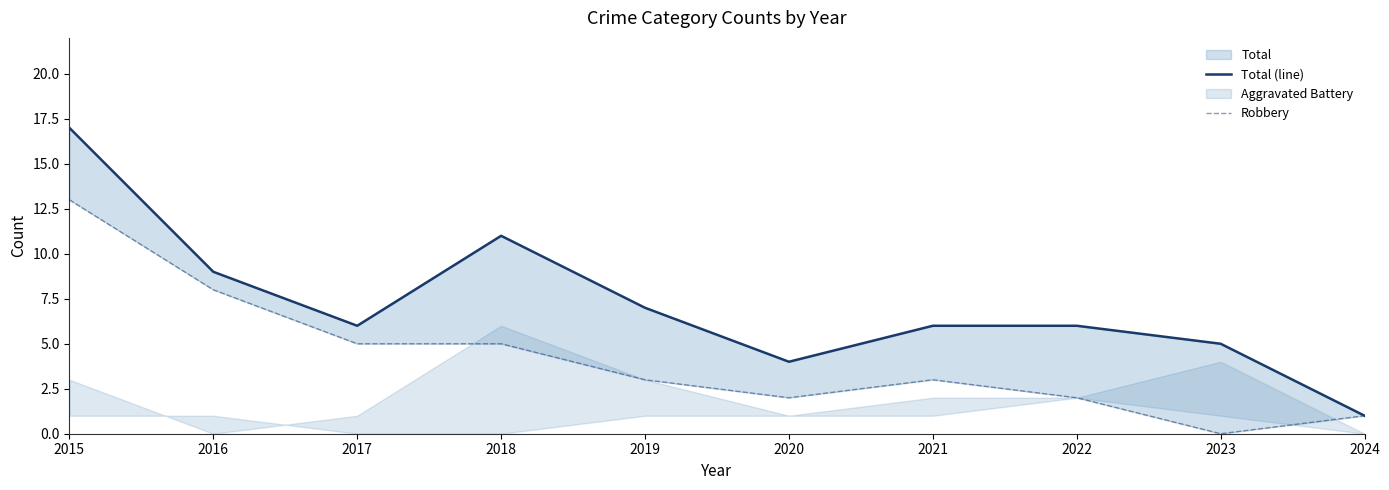

Is the value of Total (line) at 2015 greater than the value of Robbery at 2019?

Yes